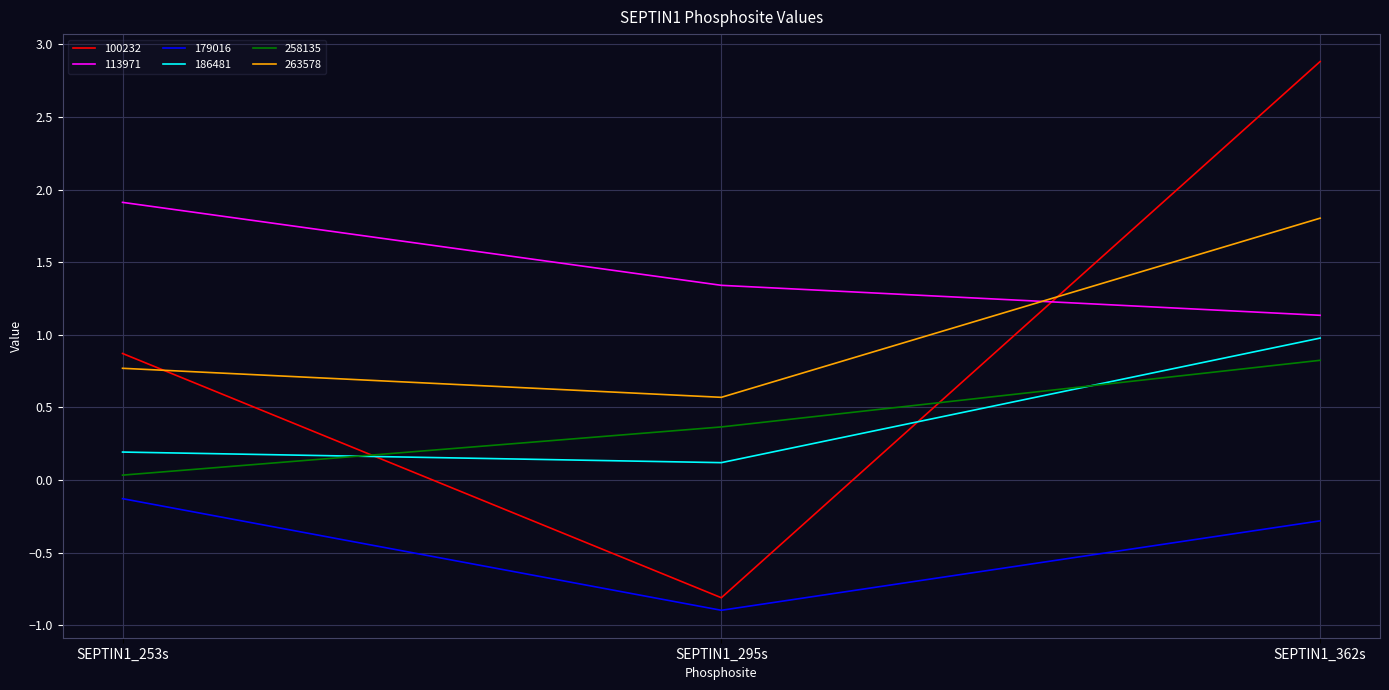

How many values in 100232 are below zero?

1